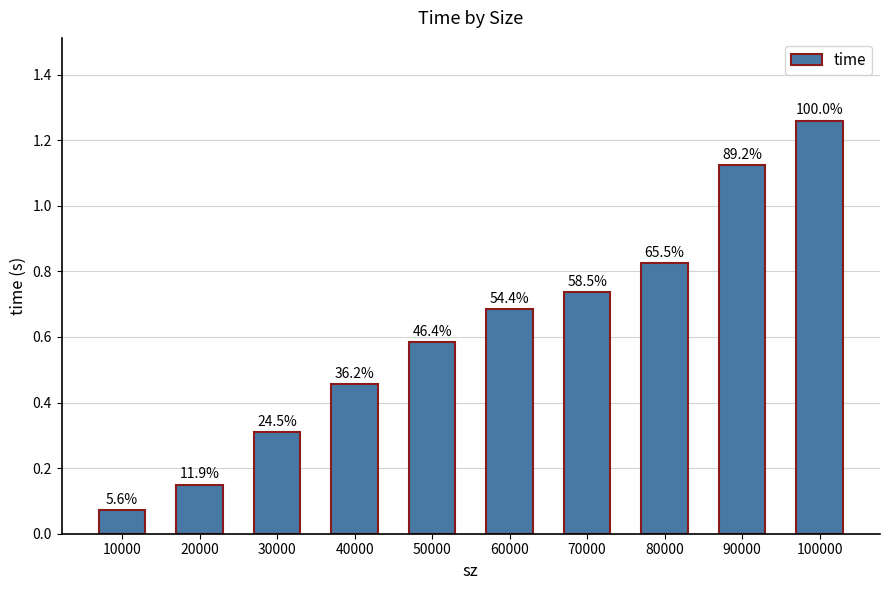

Rank the categories by value from lowest to highest.

10000, 20000, 30000, 40000, 50000, 60000, 70000, 80000, 90000, 100000